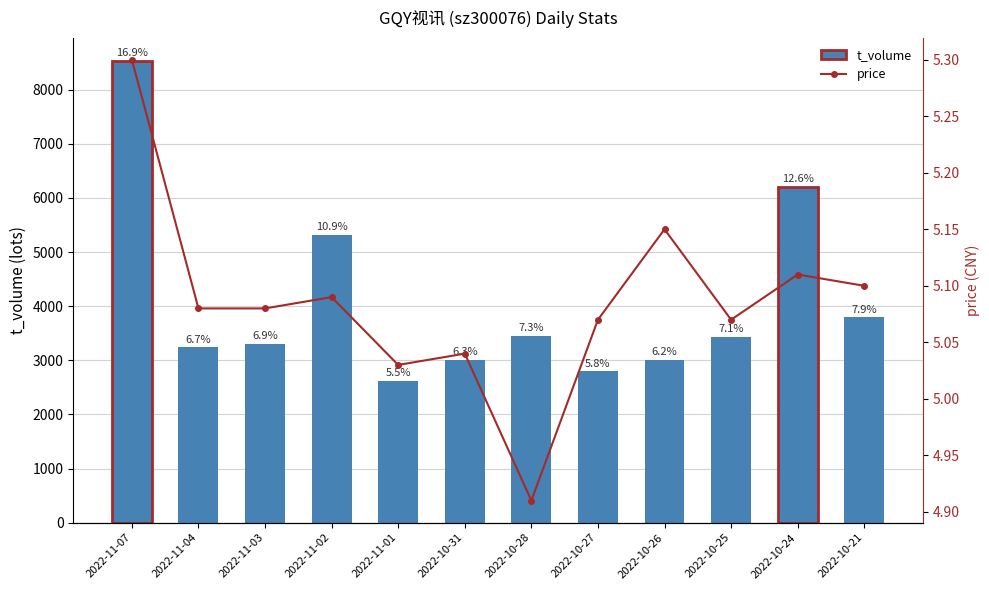

Reading left to right, extract all data points from this chart.

t_volume: 2022-11-07=8535.0	2022-11-04=3238.0	2022-11-03=3310.0	2022-11-02=5317.0	2022-11-01=2616.0	2022-10-31=3013.0	2022-10-28=3450.0	2022-10-27=2795.0	2022-10-26=3010.0	2022-10-25=3430.0	2022-10-24=6211.0	2022-10-21=3796.0
price: 2022-11-07=5.3	2022-11-04=5.1	2022-11-03=5.1	2022-11-02=5.1	2022-11-01=5.0	2022-10-31=5.0	2022-10-28=4.9	2022-10-27=5.1	2022-10-26=5.2	2022-10-25=5.1	2022-10-24=5.1	2022-10-21=5.1